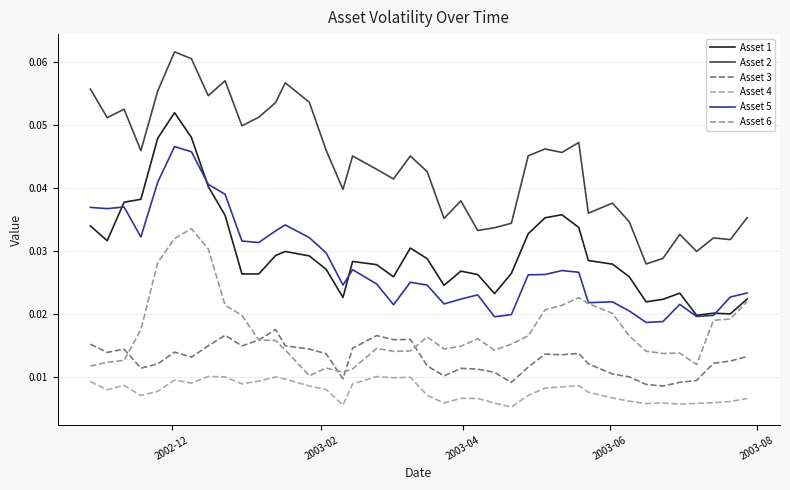

How many lines are shown in the chart?

6